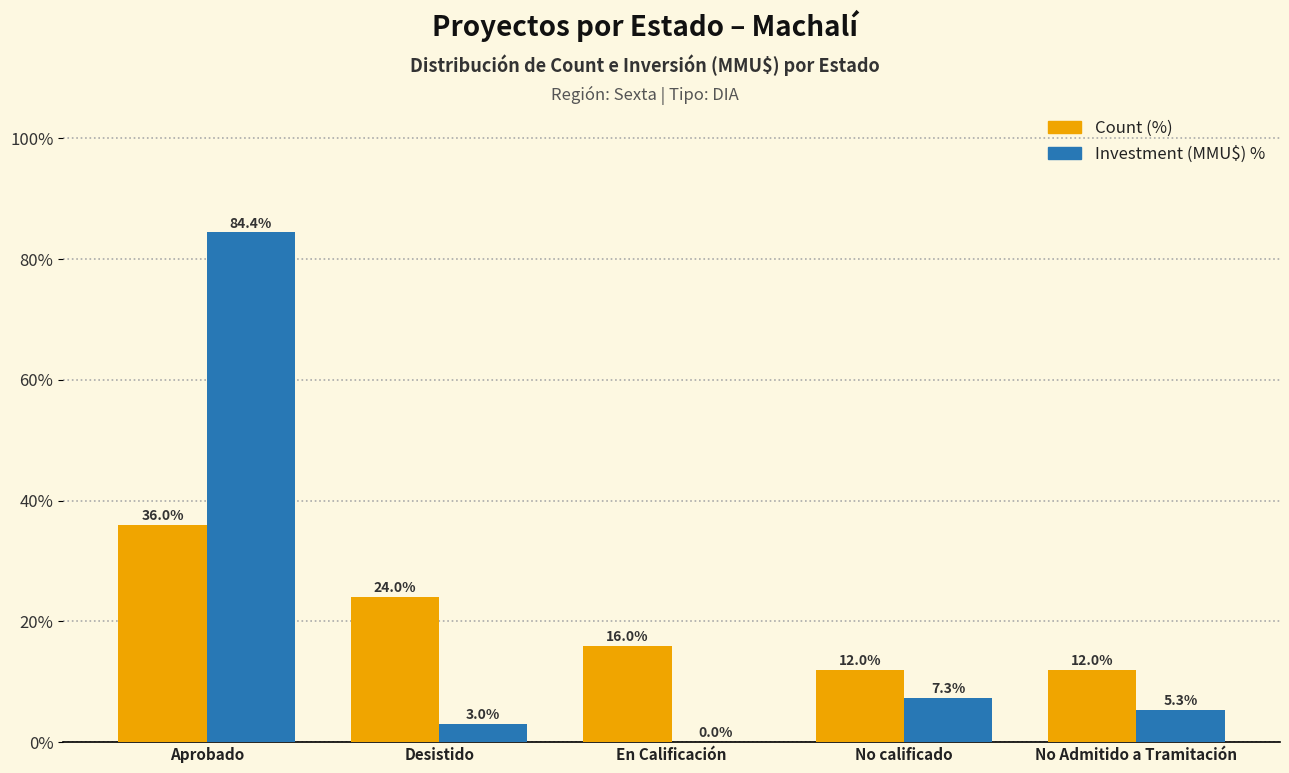

At which category does the chart reach its peak across all series?

Aprobado